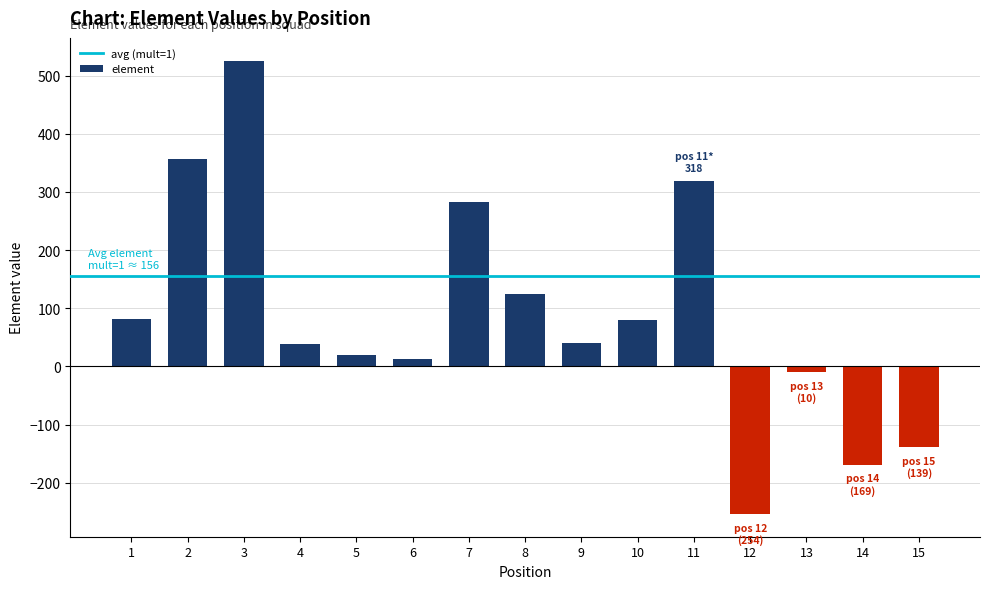

Count the number of categories in the chart.

15